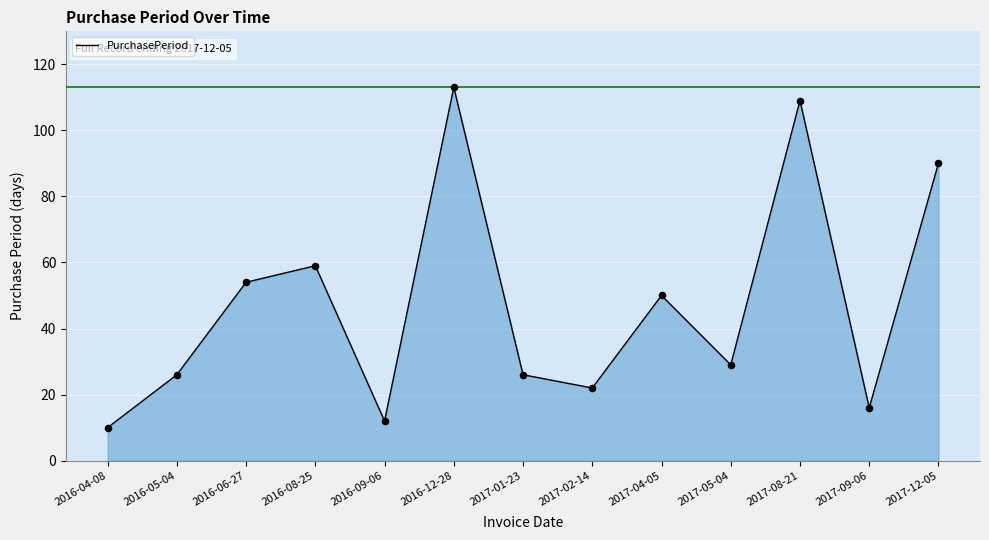

Between 2017-09-06 and 2017-12-05, which is larger?

2017-12-05